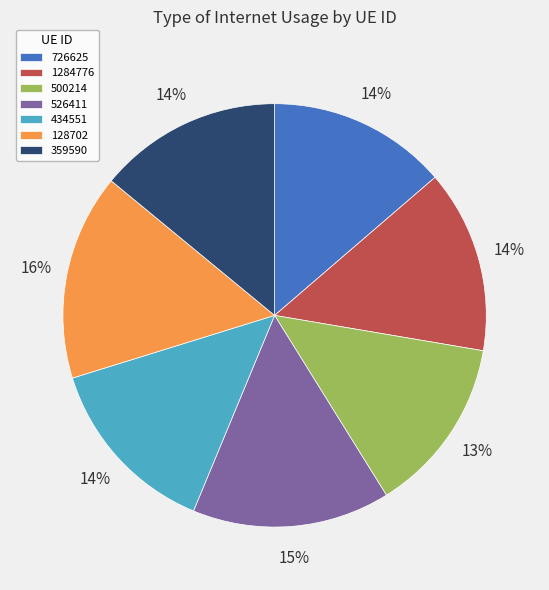

What is the largest slice in the pie chart?

128702